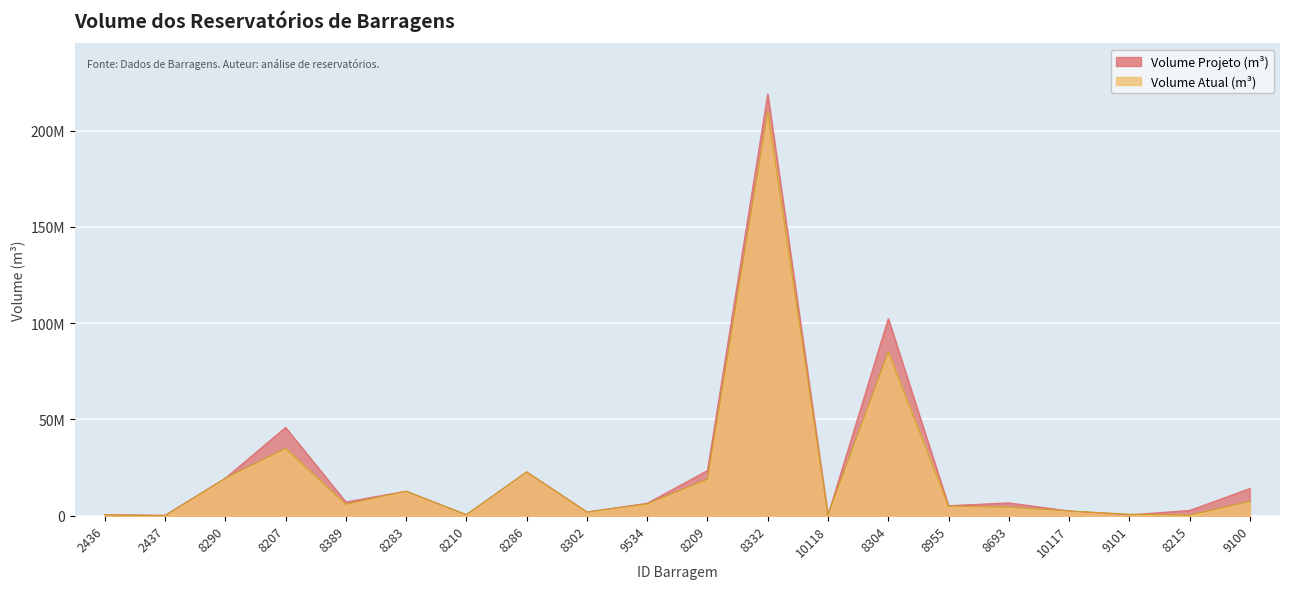

At how many categories does at least one series exceed 110700570?

1